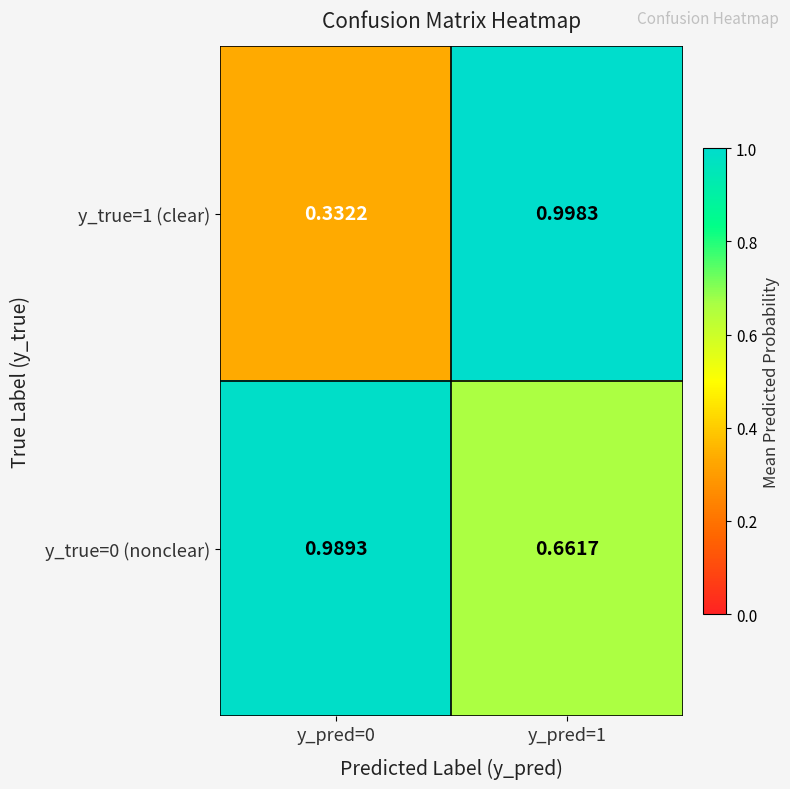

Is the value of y_true=0 (nonclear) at y_pred=1 greater than the value of y_true=1 (clear) at y_pred=0?

Yes